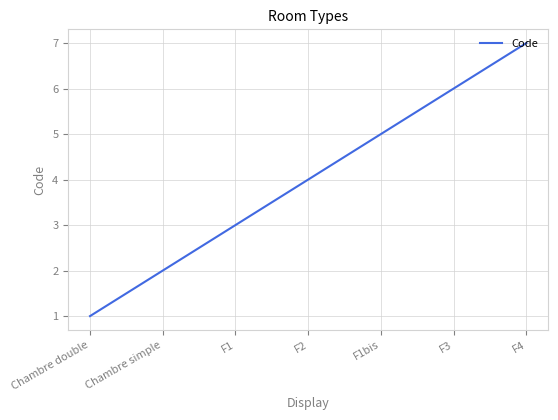

What is the change in value from Chambre double to F2?

+3